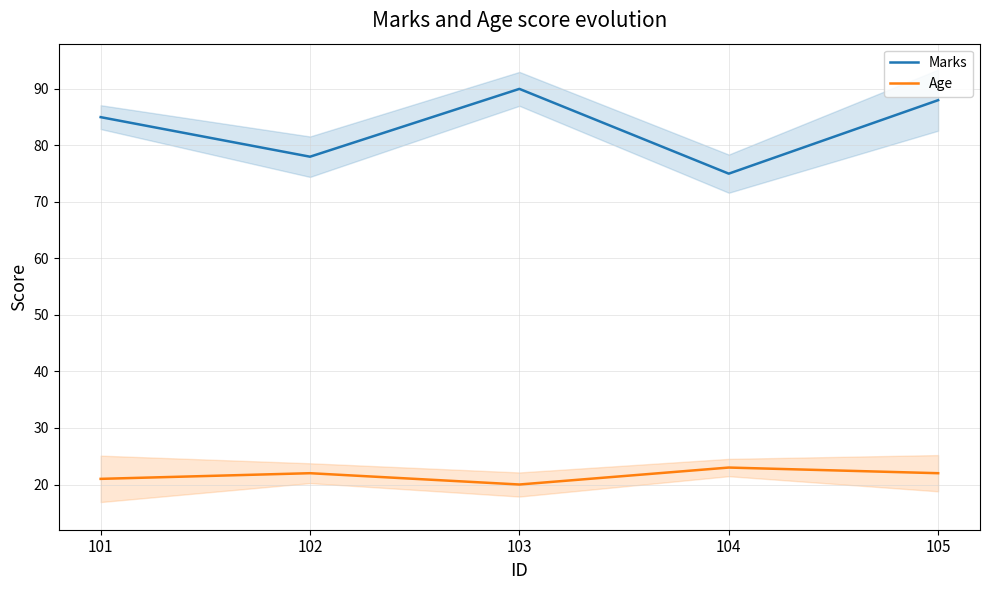

Rank the series at 103 from lowest to highest value.

Age, Marks